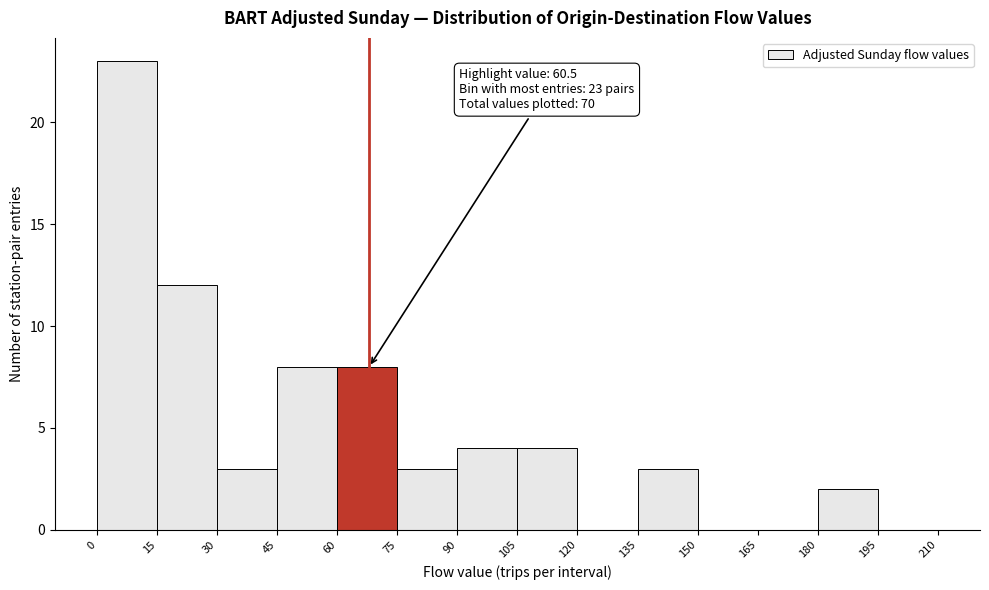

Over which range of the x-axis is the bar tallest?

0 to 15